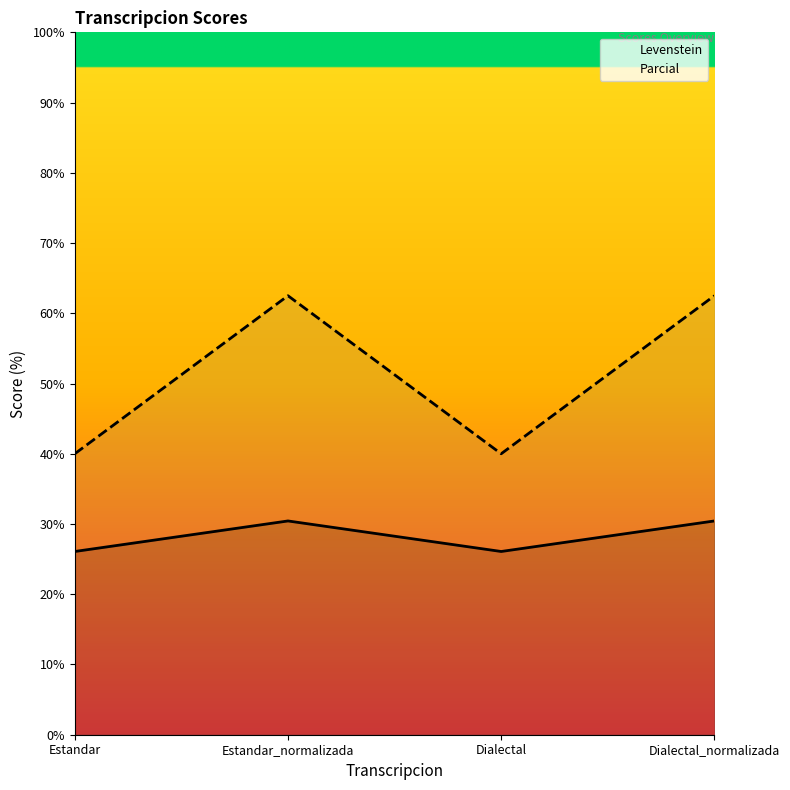

What are all the series names shown in the legend?

Levenstein, Parcial